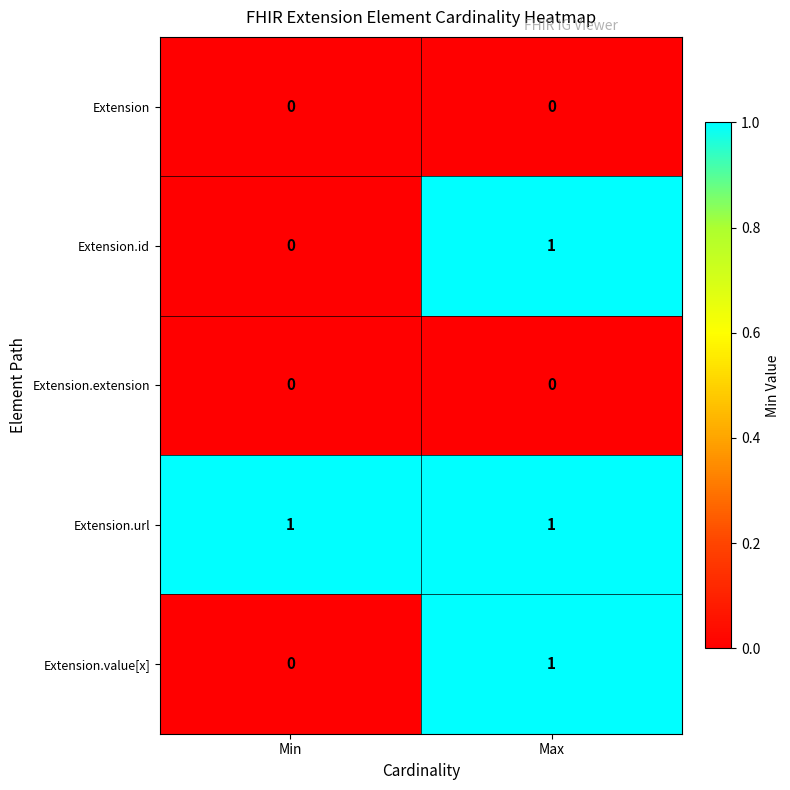

What is the spread (max minus min) of values at Max?

1